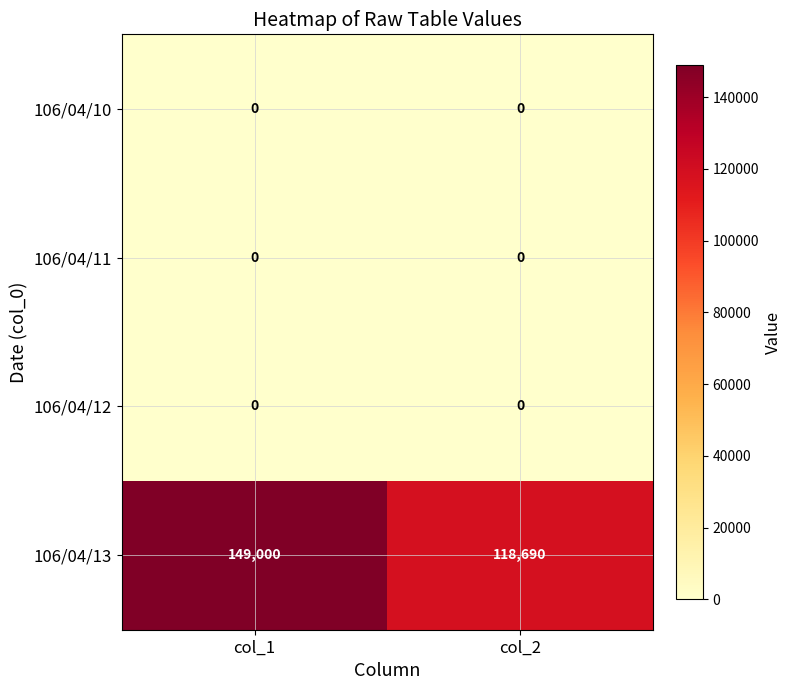

At how many categories does at least one series exceed 85780?

2